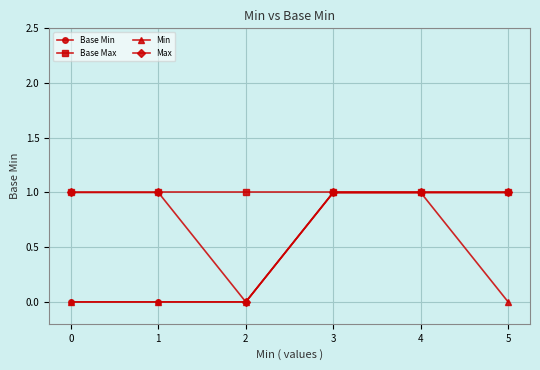

At how many categories does at least one series exceed 0?

6